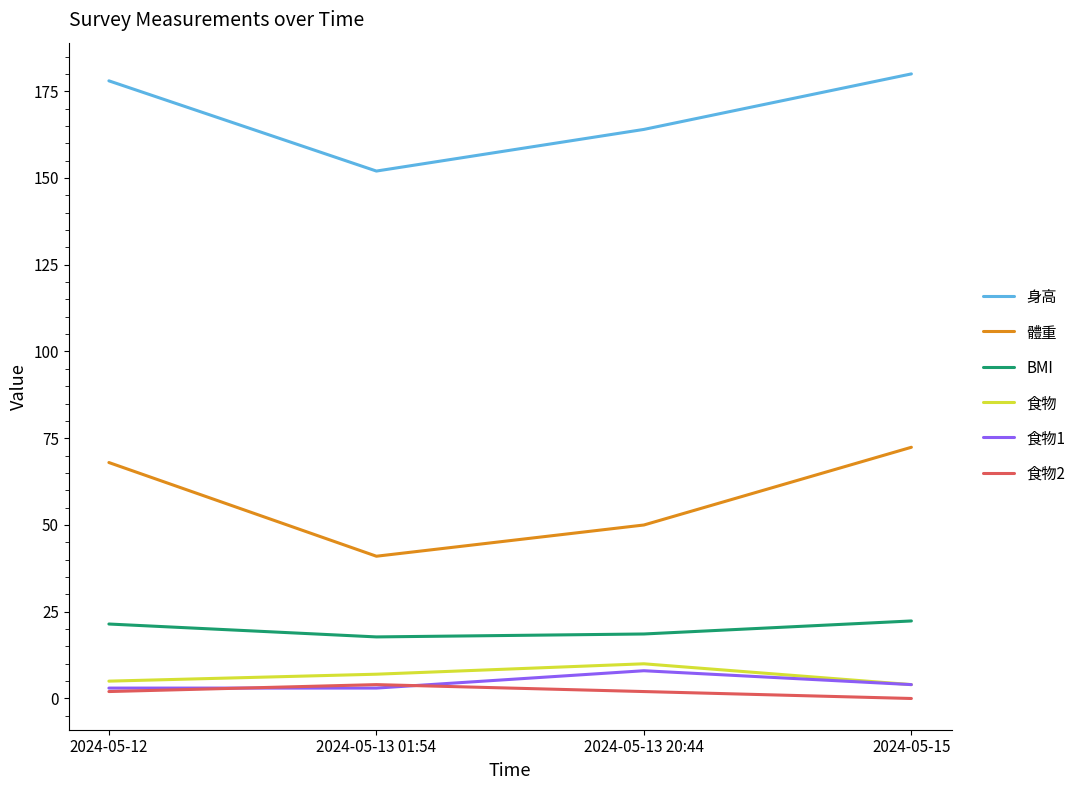

What value does the 體重 series have at 2024-05-15?

72.4